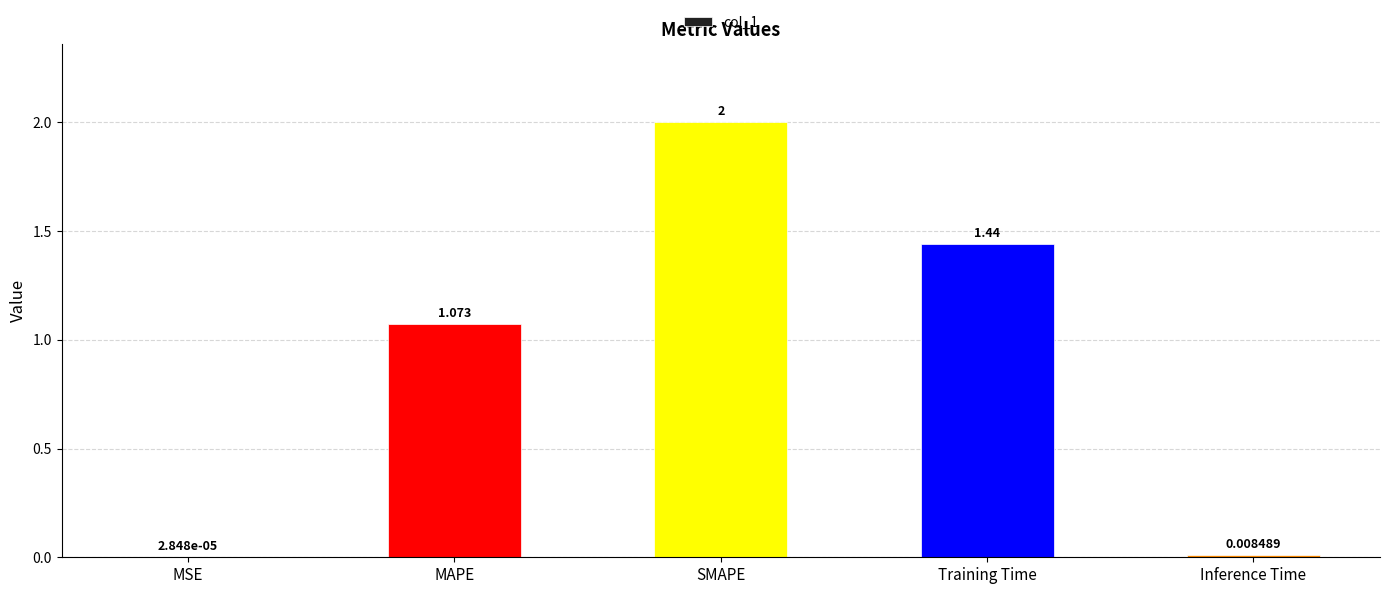

True or false: the data shows 1.0 at SMAPE.

False